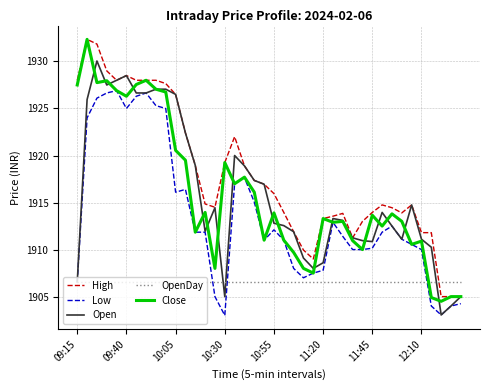

What is the maximum value for Low?

1926.9